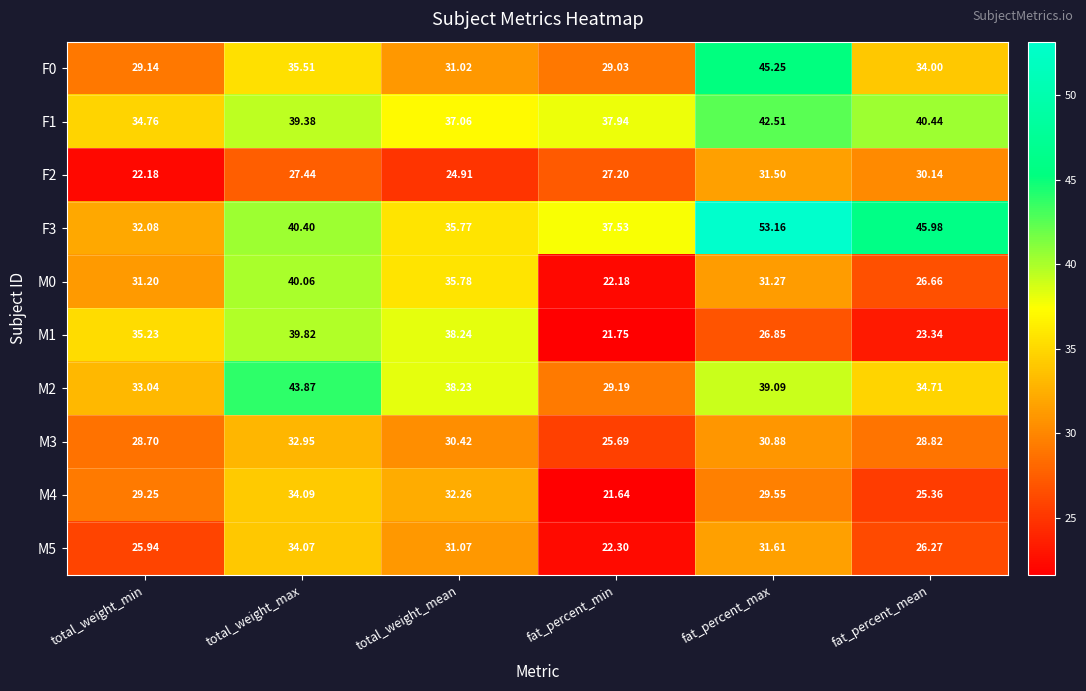

At total_weight_mean, list the series in order from smallest to largest.

F2, M3, F0, M5, M4, F3, M0, F1, M2, M1